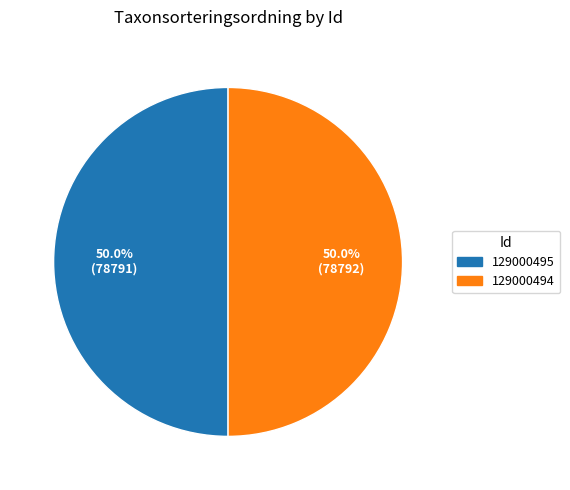

To the nearest percent, what portion does 129000494 represent?

50%